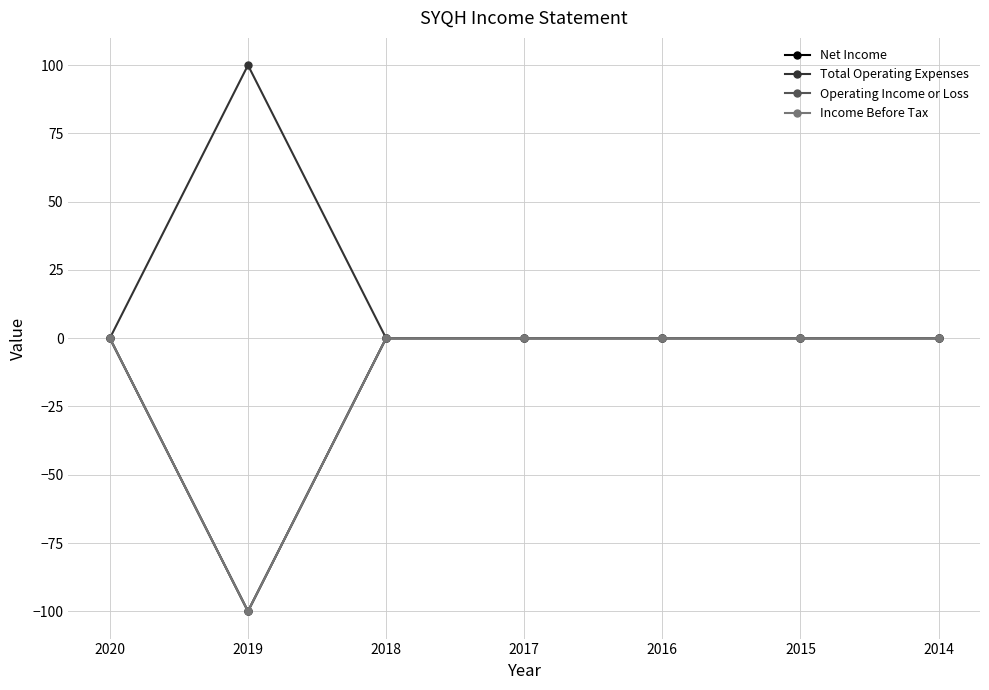

Reading left to right, extract all data points from this chart.

Net Income: 0	-100	0	0	0	0	0
Total Operating Expenses: 0	100	0	0	0	0	0
Operating Income or Loss: 0	-100	0	0	0	0	0
Income Before Tax: 0	-100	0	0	0	0	0